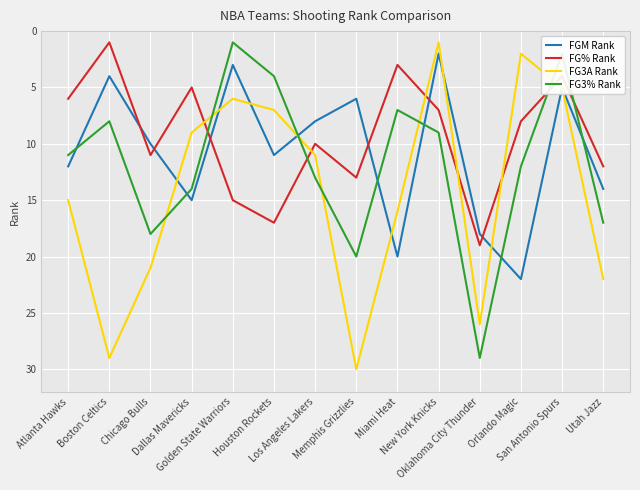

Where does the FGM Rank series first go above 11?

Atlanta Hawks